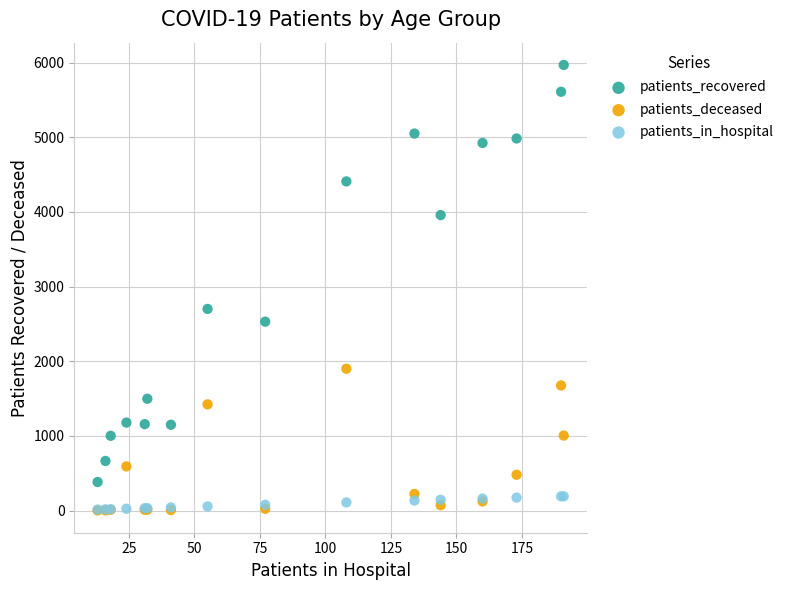

Across all series, what Y value is closest to 2984?

2700